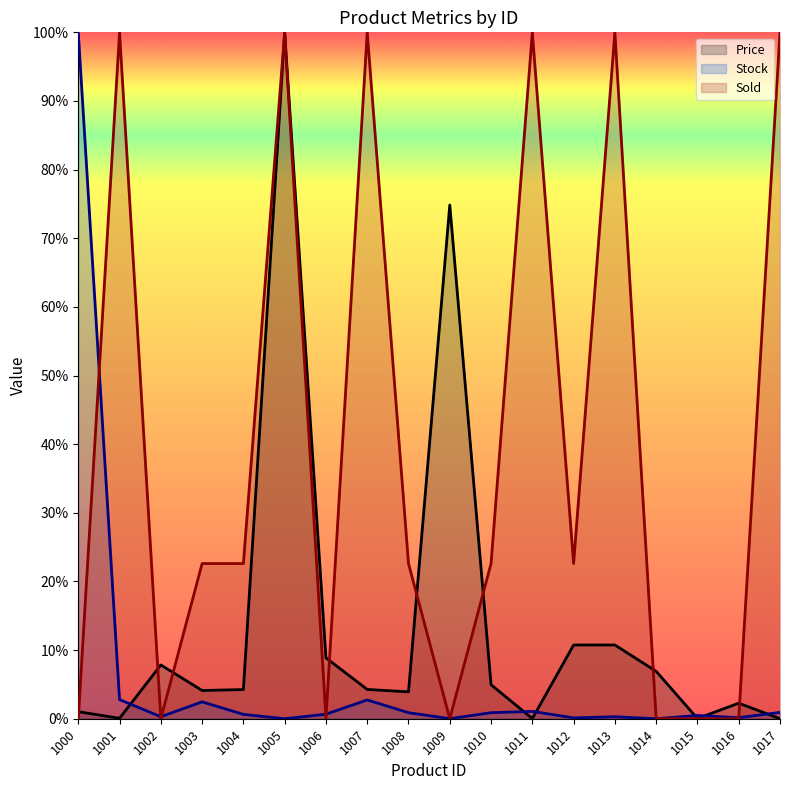

Reading left to right, extract all data points from this chart.

Price: 1.0	0.1	7.8	4.1	4.2	100.0	8.9	4.3	3.9	74.8	5.0	0.0	10.7	10.7	6.9	0.0	2.3	0.0
Stock: 100.0	2.8	0.3	2.5	0.6	0.0	0.7	2.7	0.9	0.0	0.9	1.1	0.1	0.3	0.0	0.5	0.2	0.9
Sold: 0.0	100.0	0.0	22.6	22.6	100.0	0.0	100.0	22.6	0.0	22.6	100.0	22.6	100.0	0.0	0.0	0.0	100.0